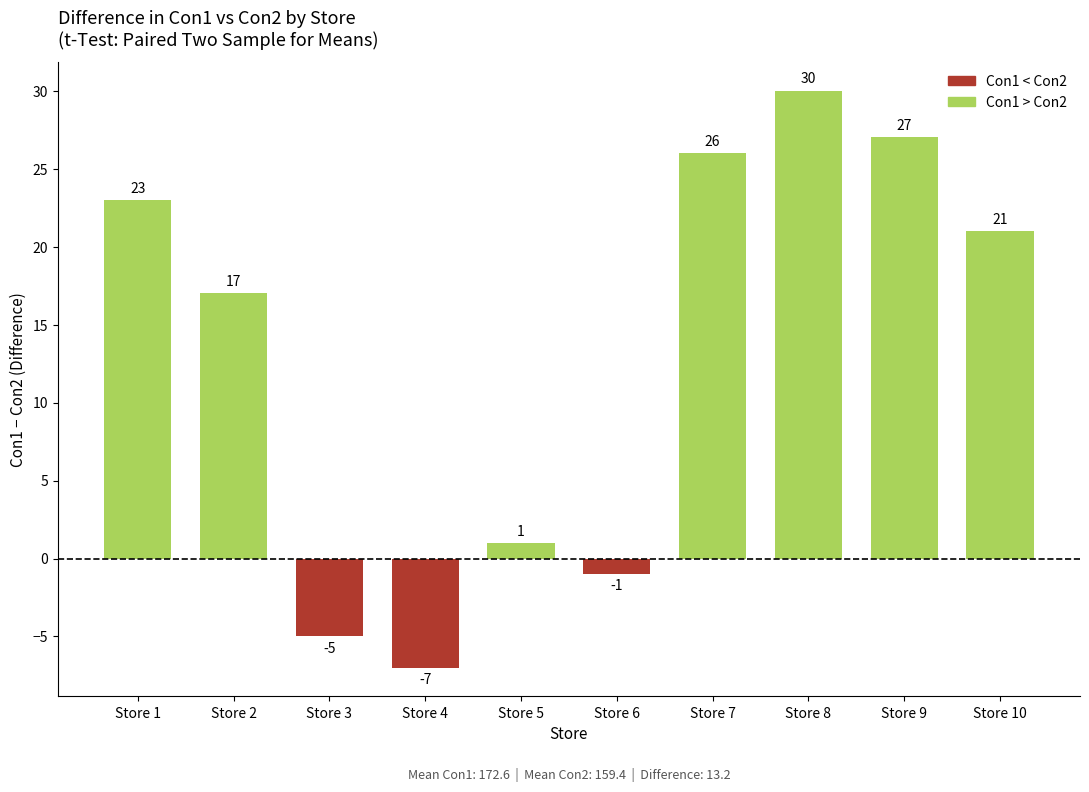

What is the sum of the values at Store 6 and Store 1?

22